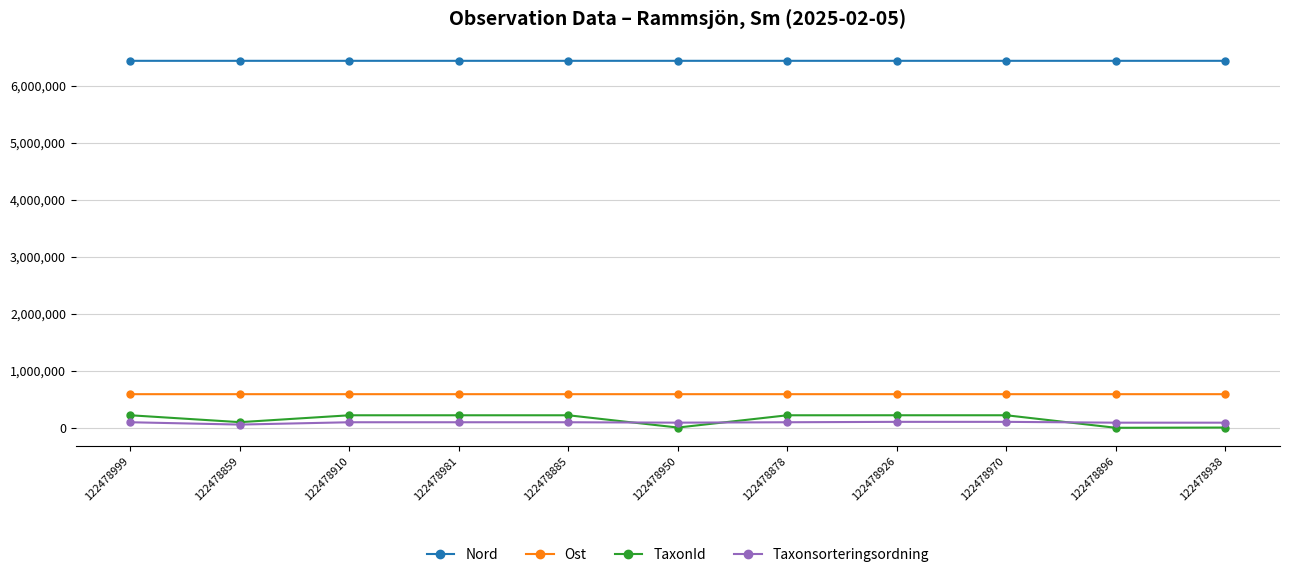

True or false: Ost has a value of 891463 at 122478999.

False